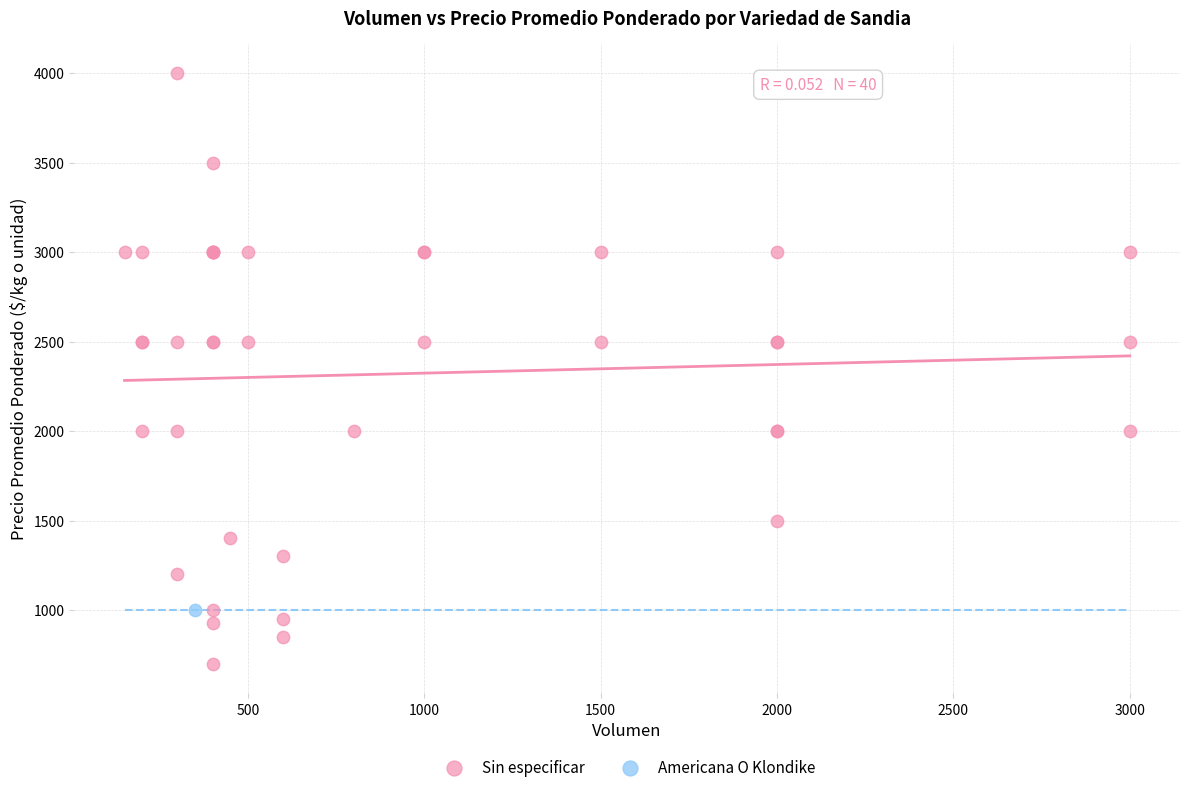

What are all the series names shown in the legend?

Sin especificar, Americana O Klondike